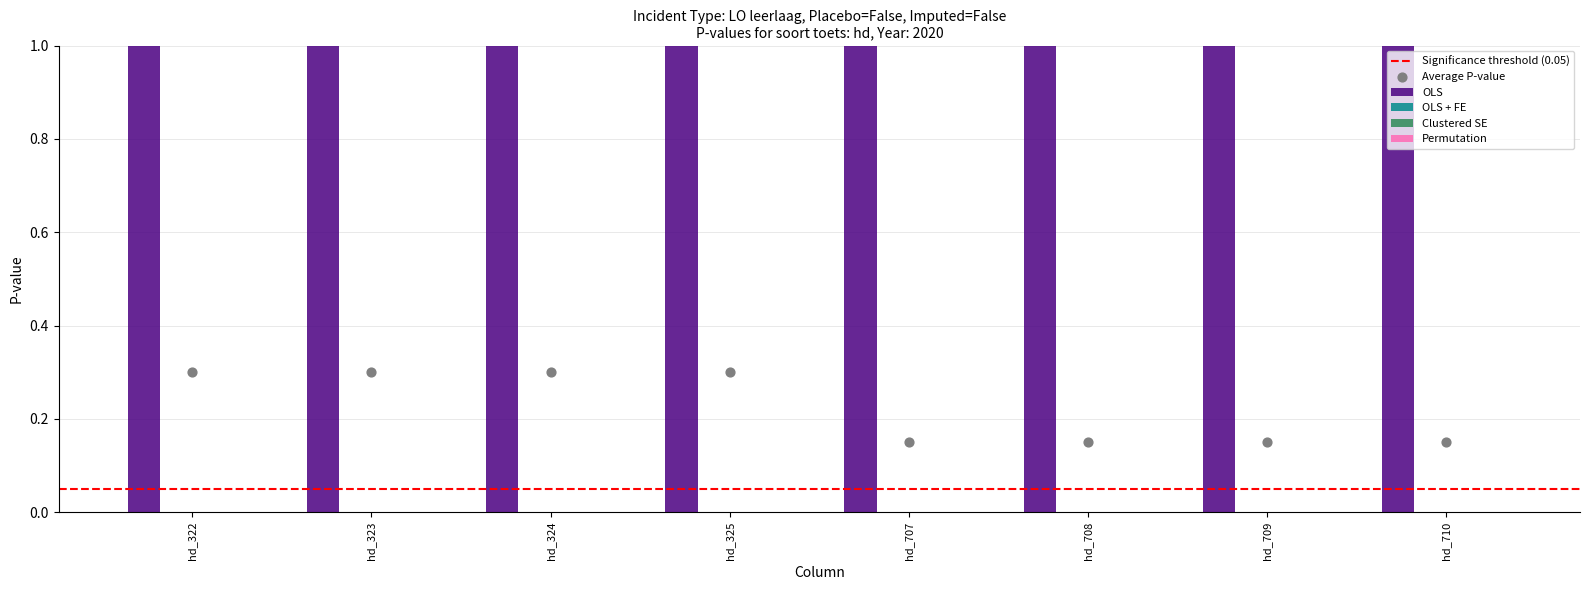

What is the total value across all series at hd_322?

2